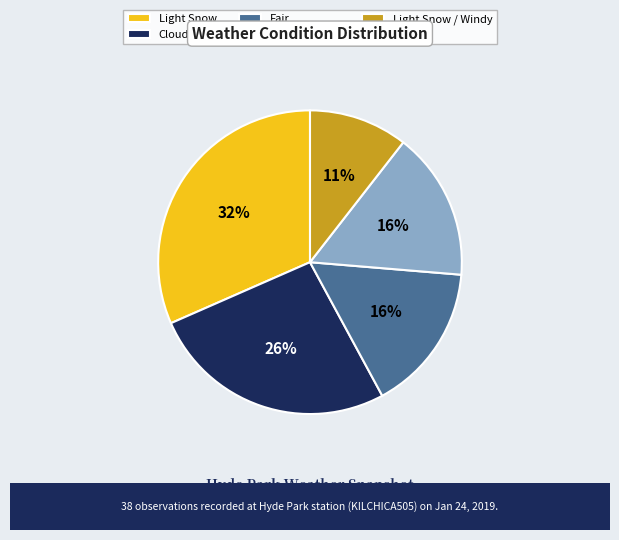

To the nearest percent, what is the difference between the largest and smallest slice percentages?

21%